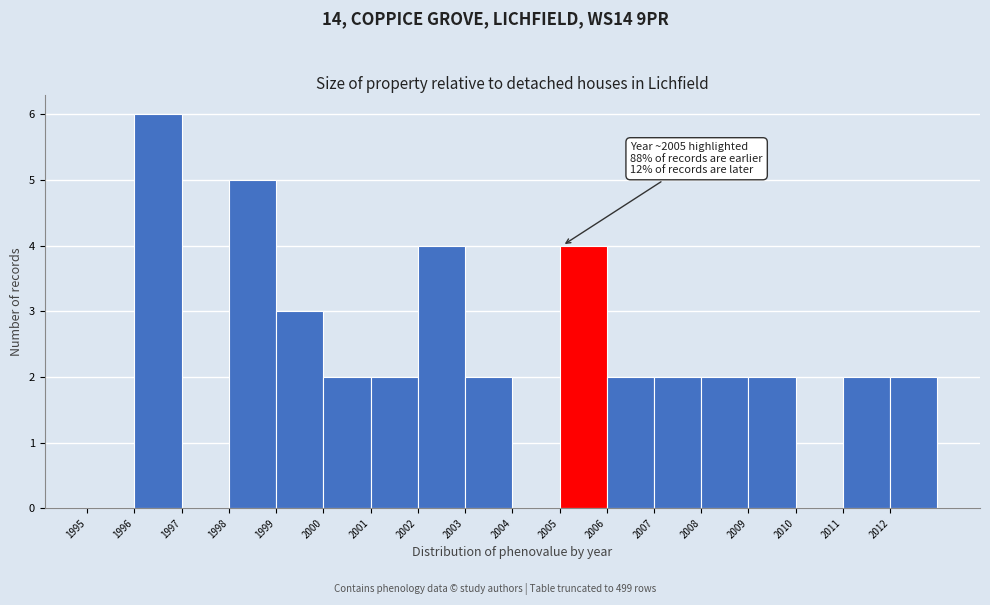

Over which range of the x-axis is the bar tallest?

1996 to 1997